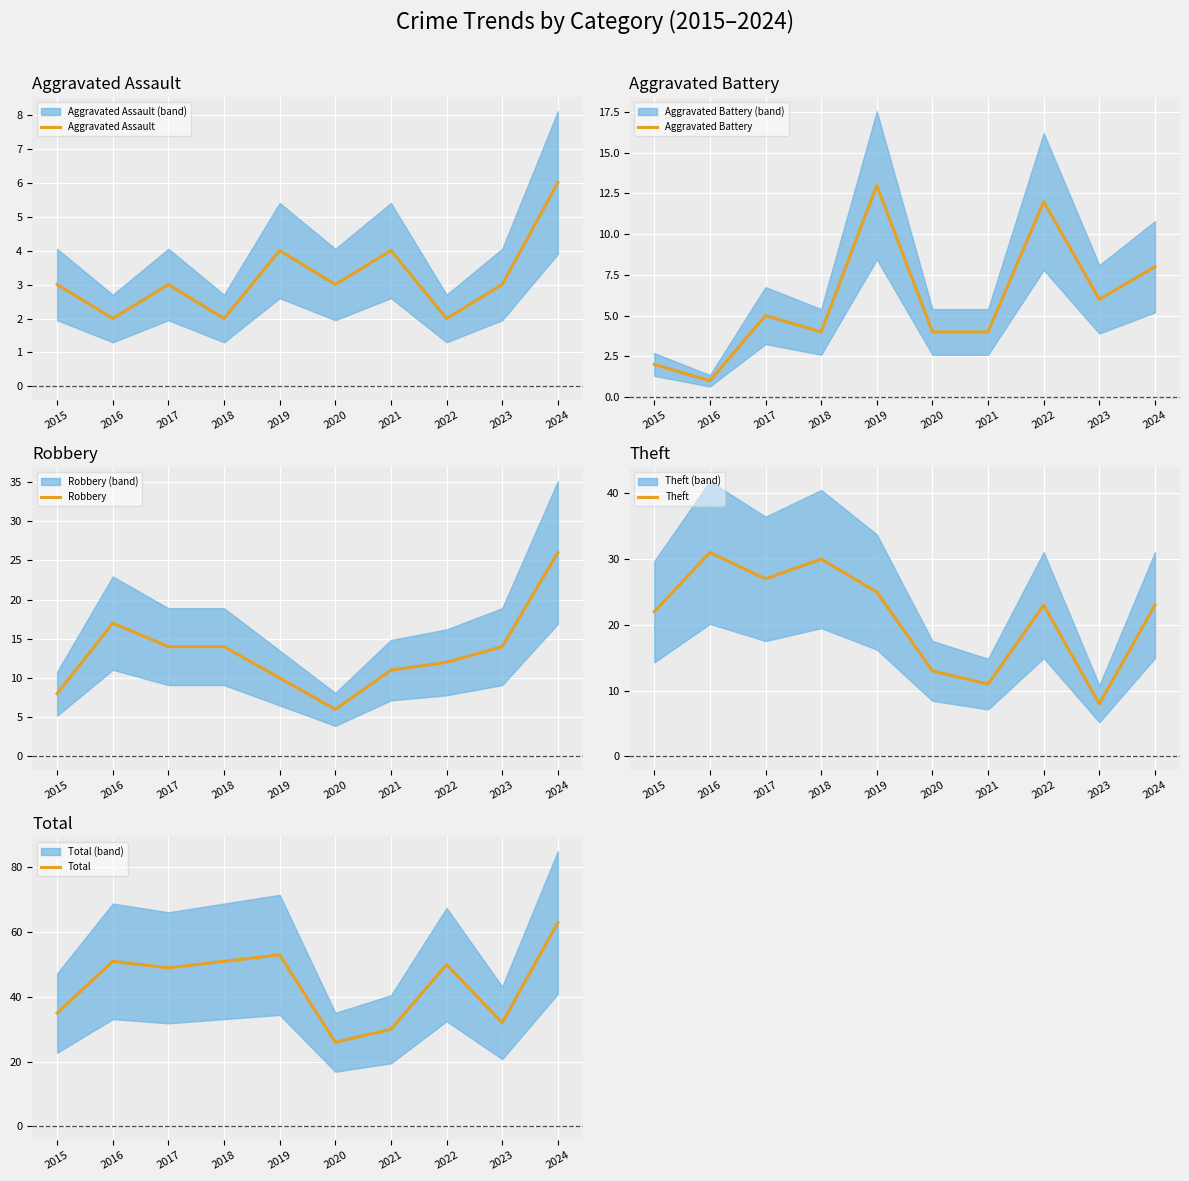

How many interior local peaks does the Aggravated Assault series have?

3